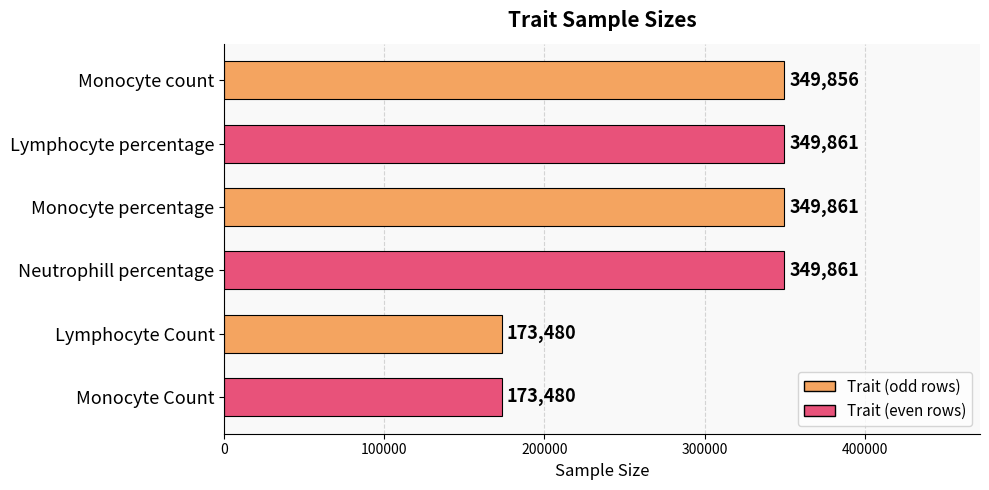

Read the value at Lymphocyte Count, to the nearest 100.

173500